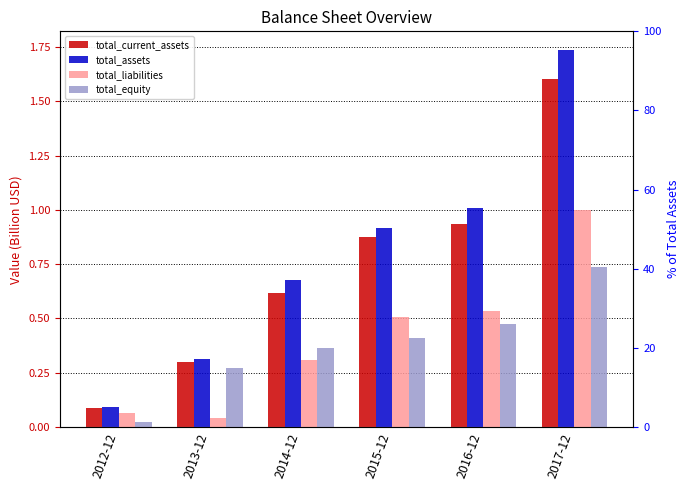

What is the difference between the second highest and second lowest values in the total_liabilities series?

0.5